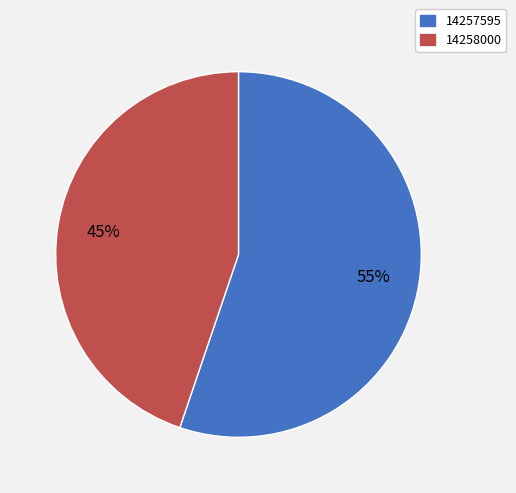

What percentage is the 14258000 slice, to the nearest percent?

45%